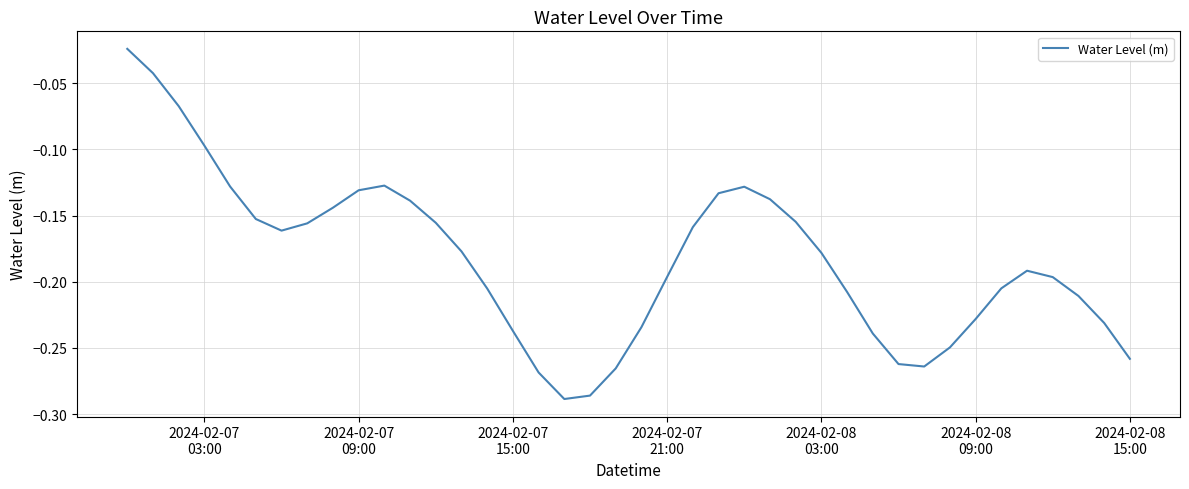

How many lines are shown in the chart?

1